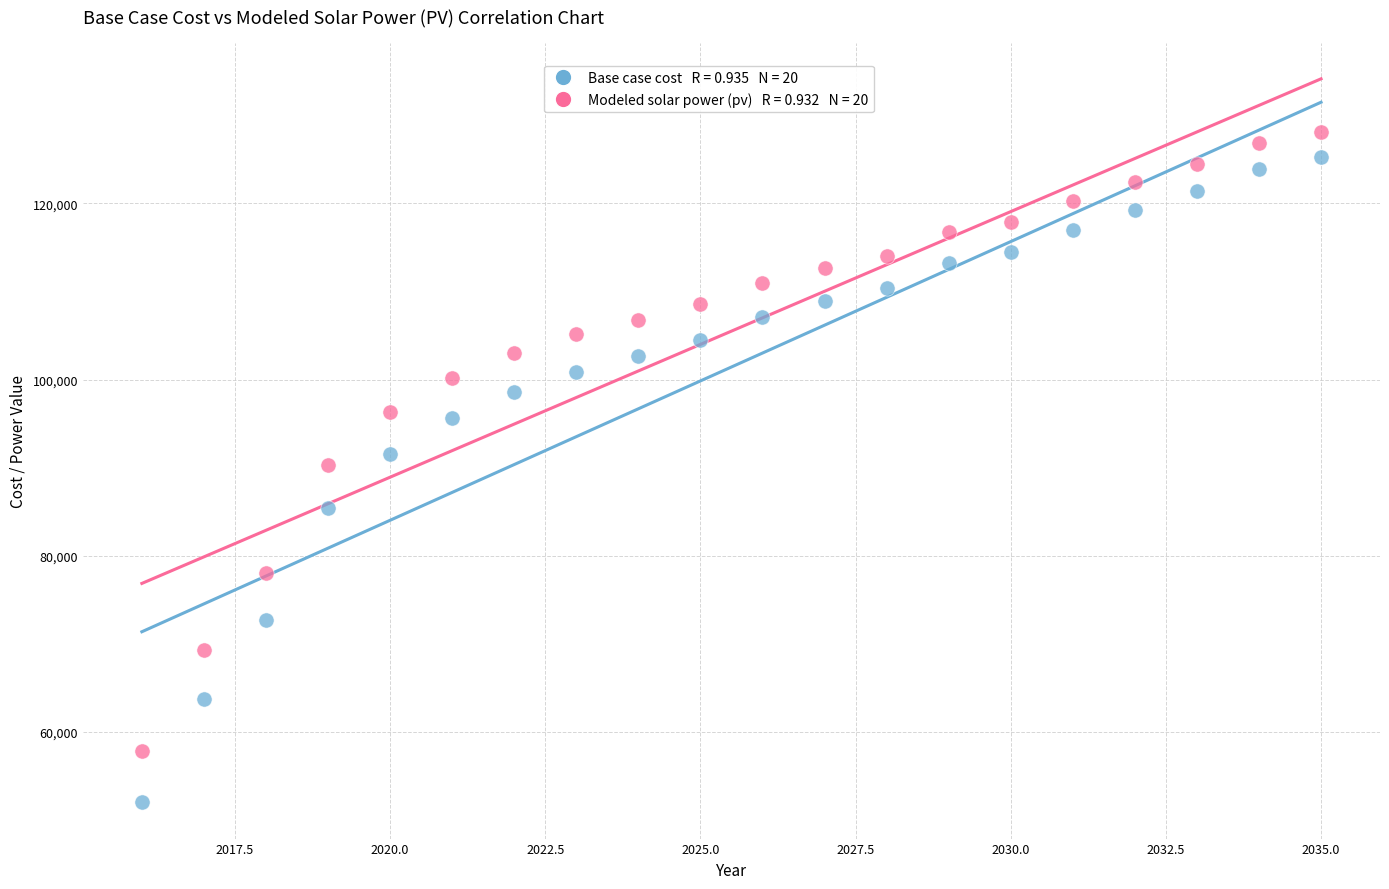

Across all data points, what is the range of Y values (max minus min)?

76109.2